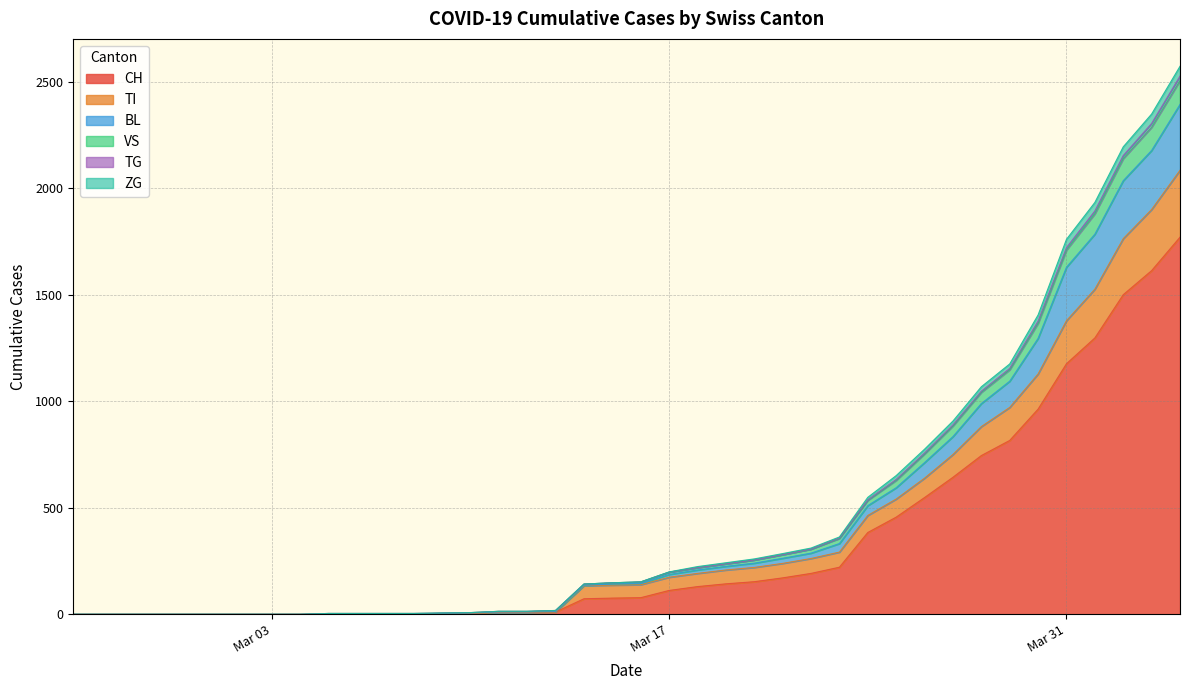

True or false: BL and TG cross at least once.

False